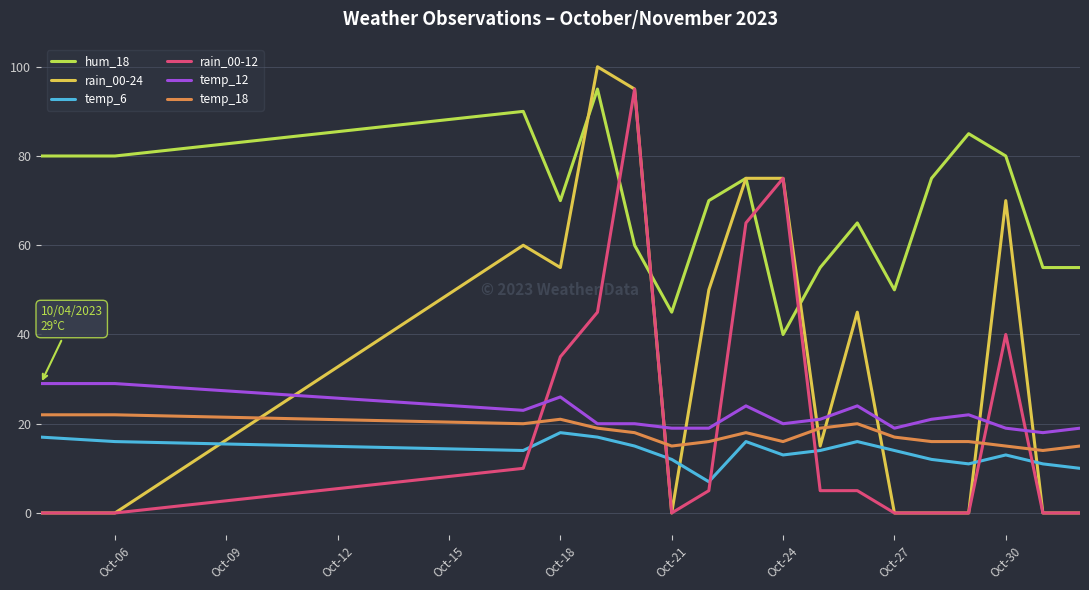

True or false: temp_6 and rain_00-12 intersect in this chart.

True